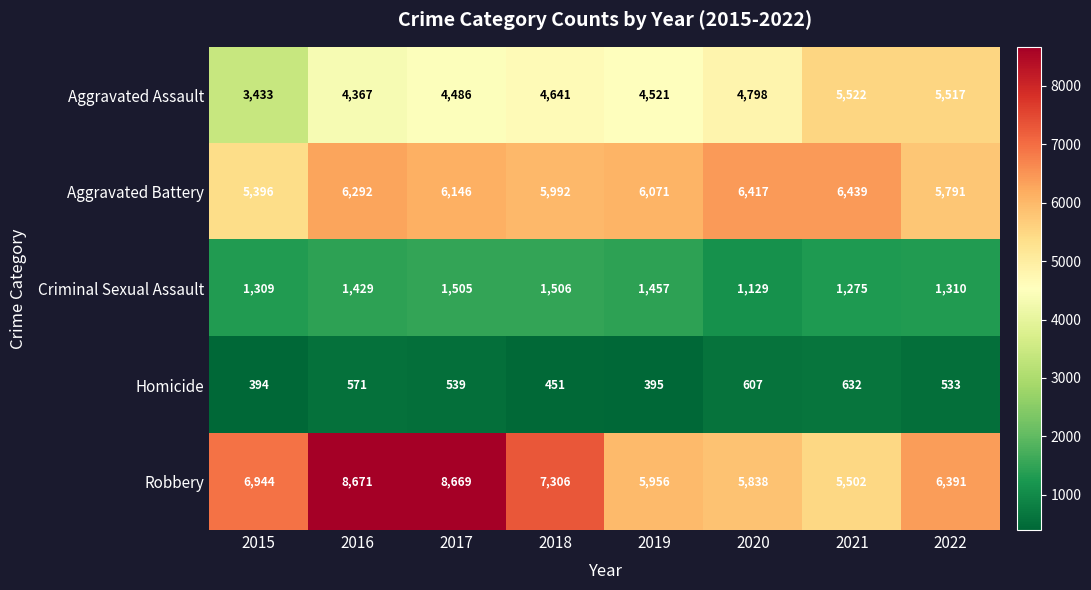

What is the greatest value displayed?

8671